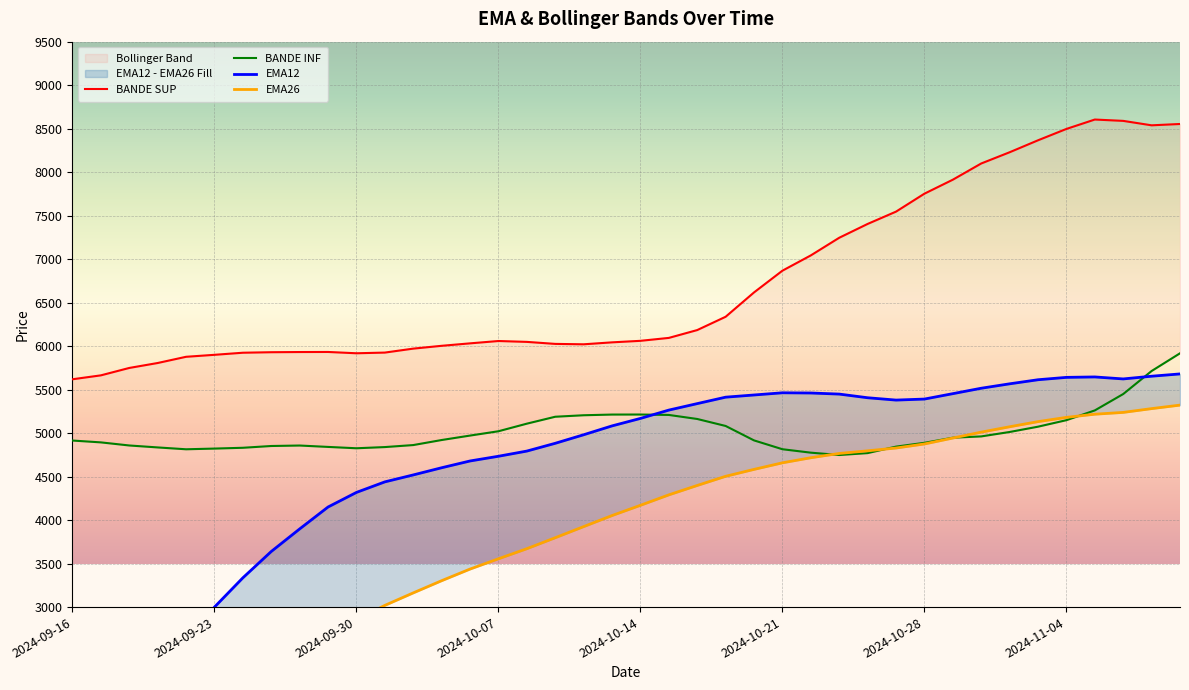

The value of BANDE SUP at 2024-10-03 is 6003.7. True or false?

True